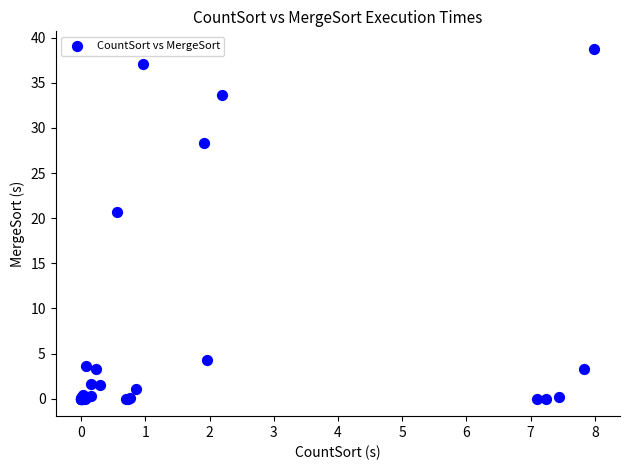

What Y value in the scatter plot is closest to 19?

20.7